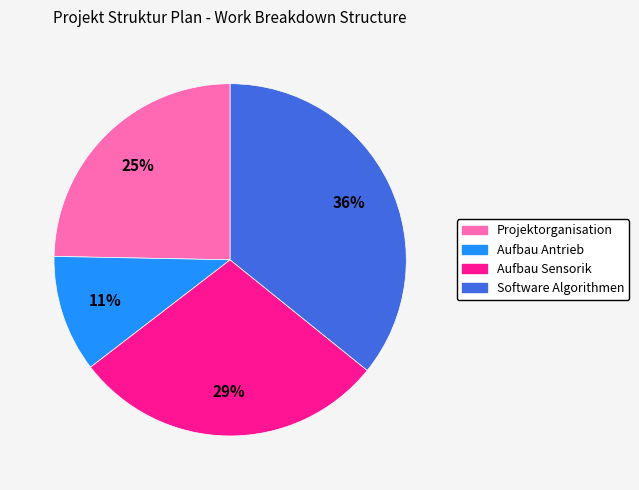

To the nearest percent, what portion does Aufbau Sensorik represent?

29%